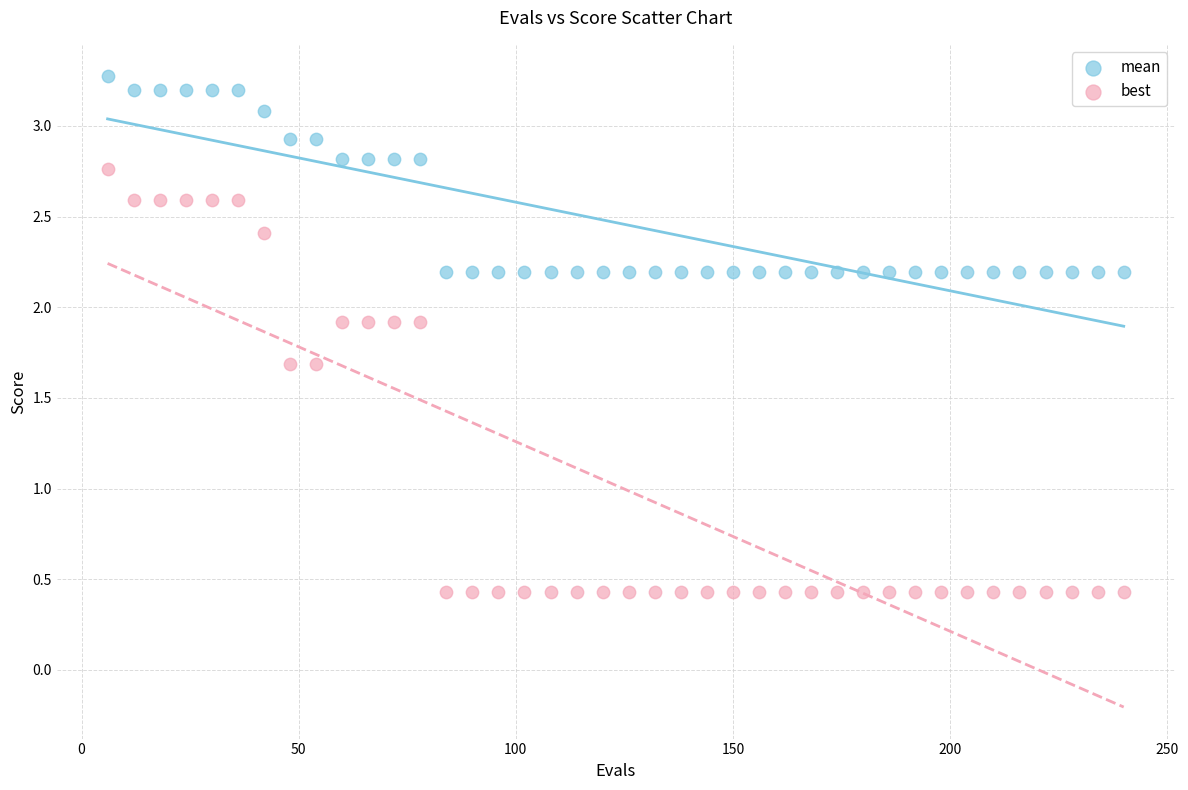

Which series has the widest spread of Y values?

best